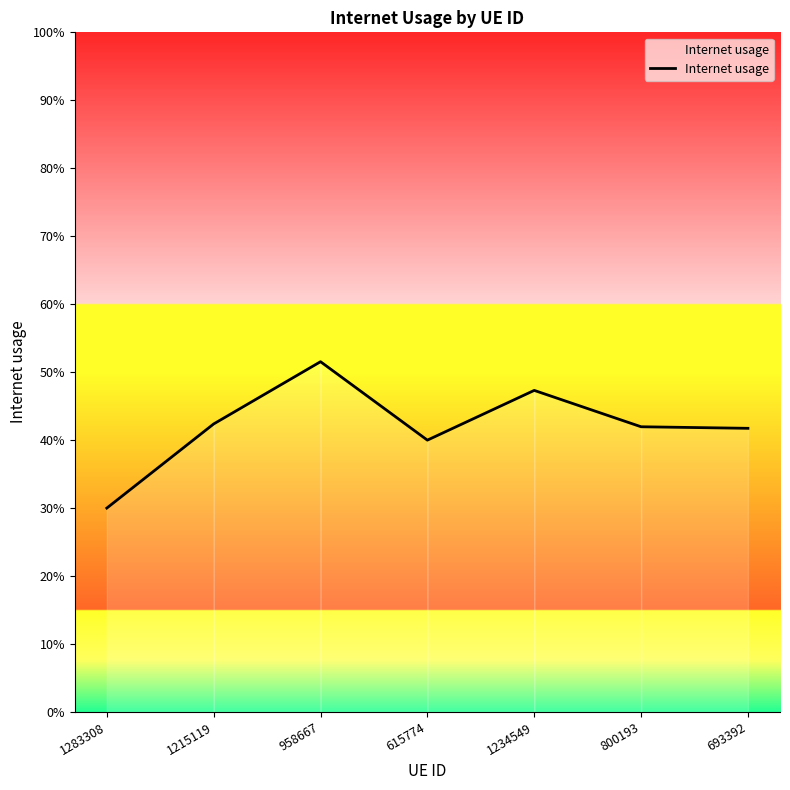

Which has a higher value, 1234549 or 693392?

1234549